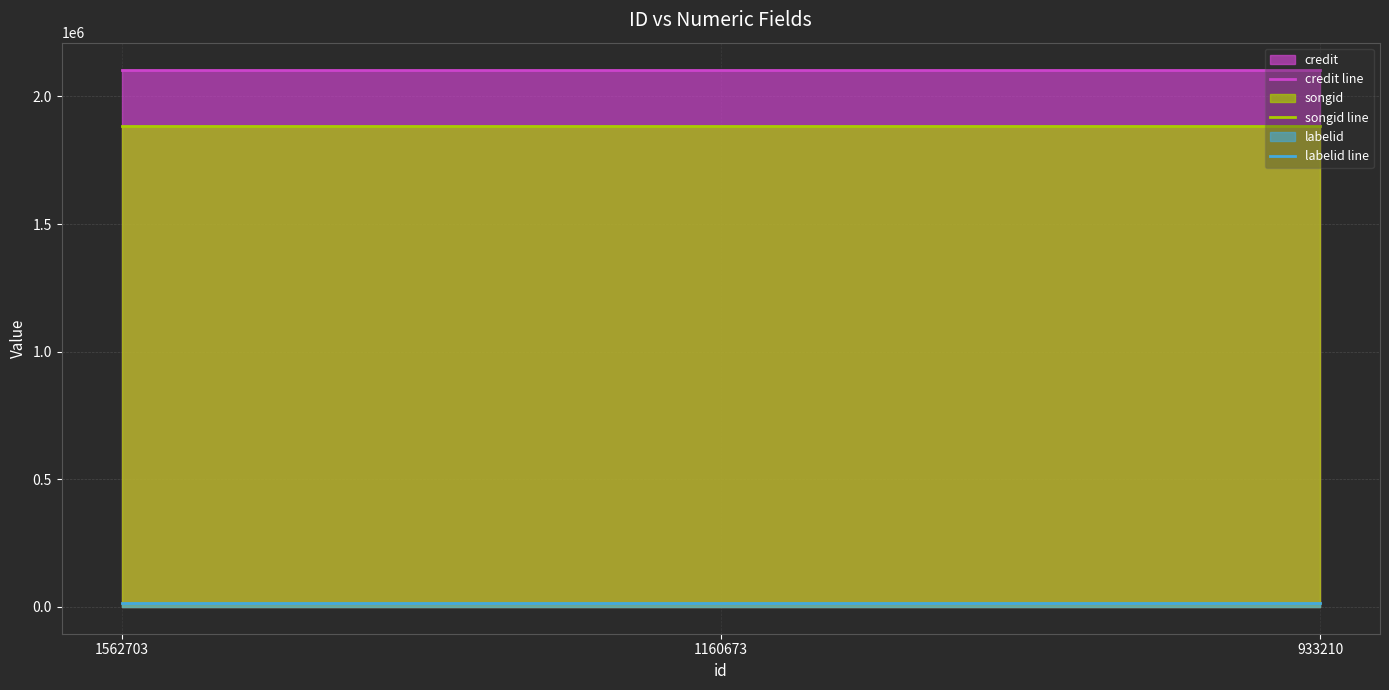

Reading right to left, list all the values displayed in this chart.

credit line: 933210=2105597	1160673=2105597	1562703=2105597
songid line: 933210=1883509	1160673=1883509	1562703=1883509
labelid line: 933210=15881	1160673=15881	1562703=15881